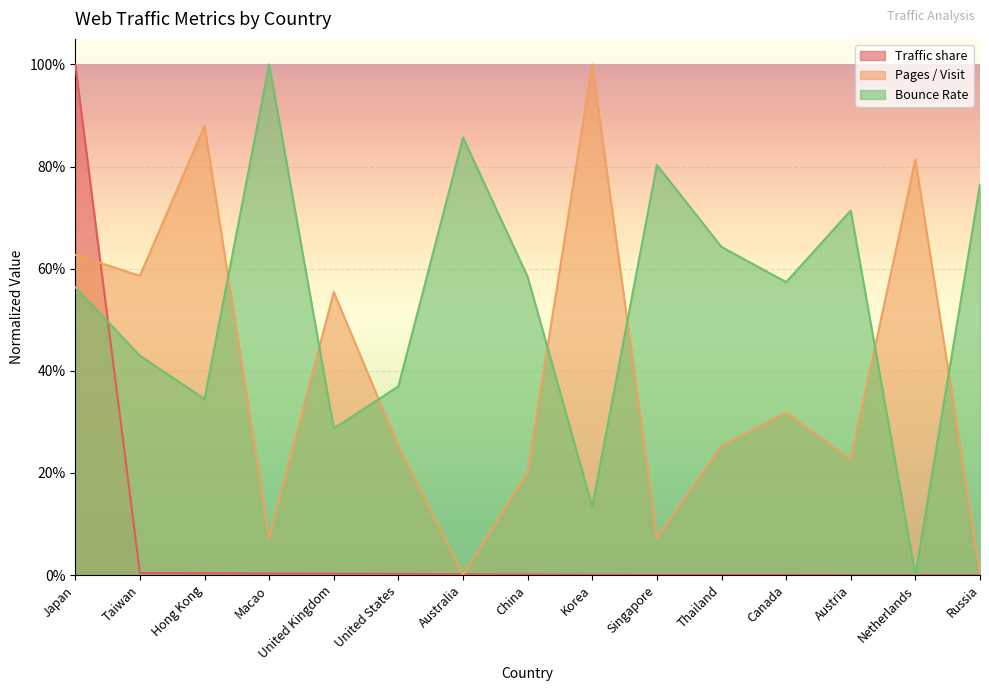

Reading right to left, what are all the values shown in this chart?

Traffic share: Russia=0.0	Netherlands=0.0	Austria=0.0	Canada=0.0	Thailand=0.0	Singapore=0.0	Korea=0.0	China=0.0	Australia=0.0	United States=0.0	United Kingdom=0.0	Macao=0.0	Hong Kong=0.0	Taiwan=0.0	Japan=1.0
Pages / Visit: Russia=0.0	Netherlands=0.8	Austria=0.2	Canada=0.3	Thailand=0.3	Singapore=0.1	Korea=1.0	China=0.2	Australia=0.0	United States=0.3	United Kingdom=0.6	Macao=0.1	Hong Kong=0.9	Taiwan=0.6	Japan=0.6
Bounce Rate: Russia=0.8	Netherlands=0.0	Austria=0.7	Canada=0.6	Thailand=0.6	Singapore=0.8	Korea=0.1	China=0.6	Australia=0.9	United States=0.4	United Kingdom=0.3	Macao=1.0	Hong Kong=0.3	Taiwan=0.4	Japan=0.6